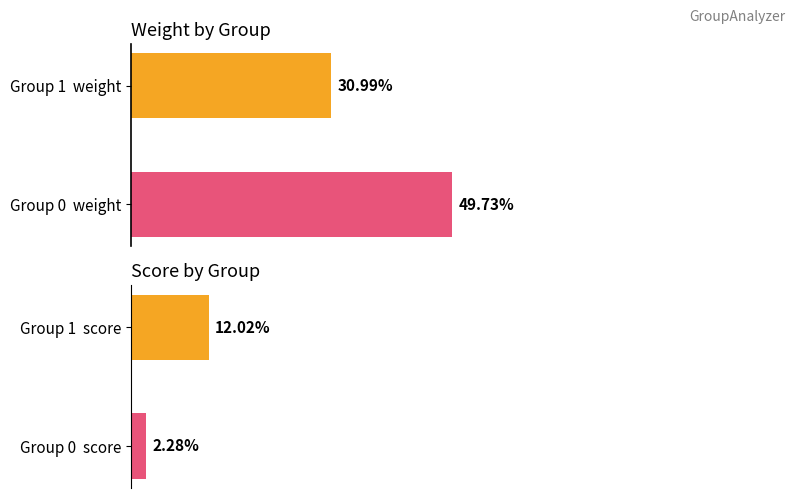

Which series has the largest range (max minus min)?

weight